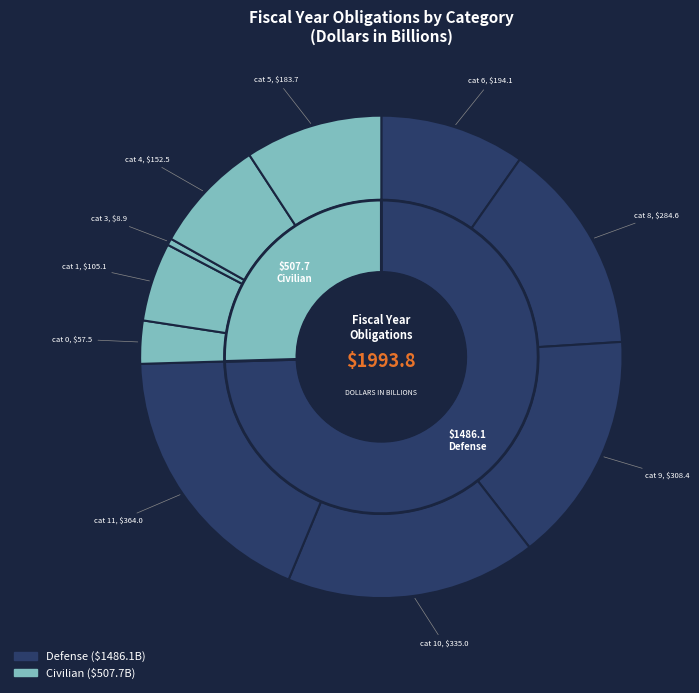

What percentage is the 0 slice, to the nearest percent?

3%